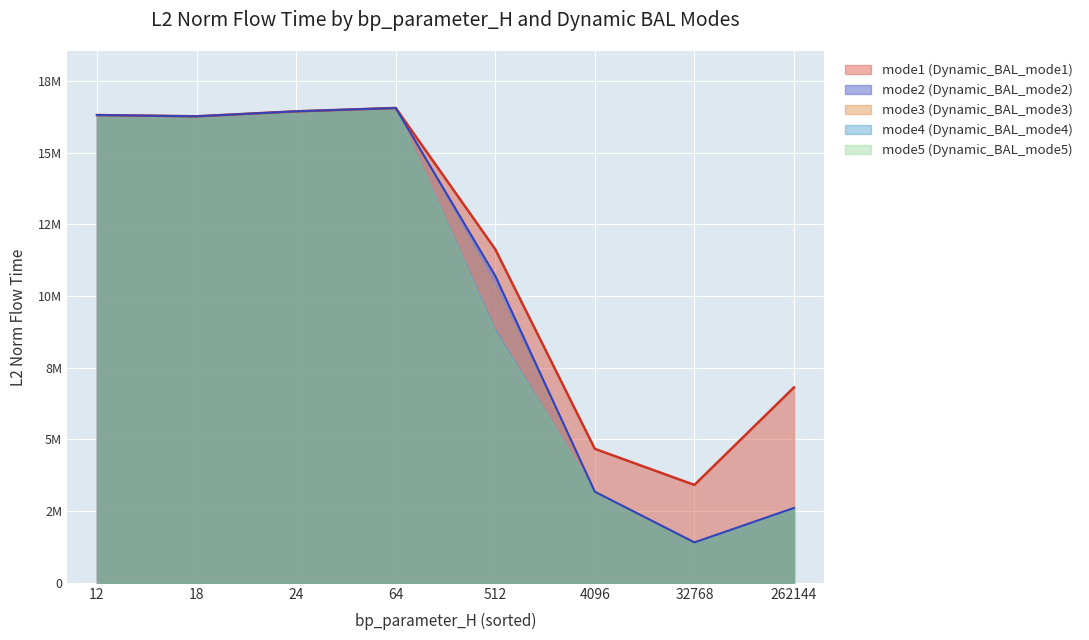

Does the chart display data point markers on the line(s)?

No